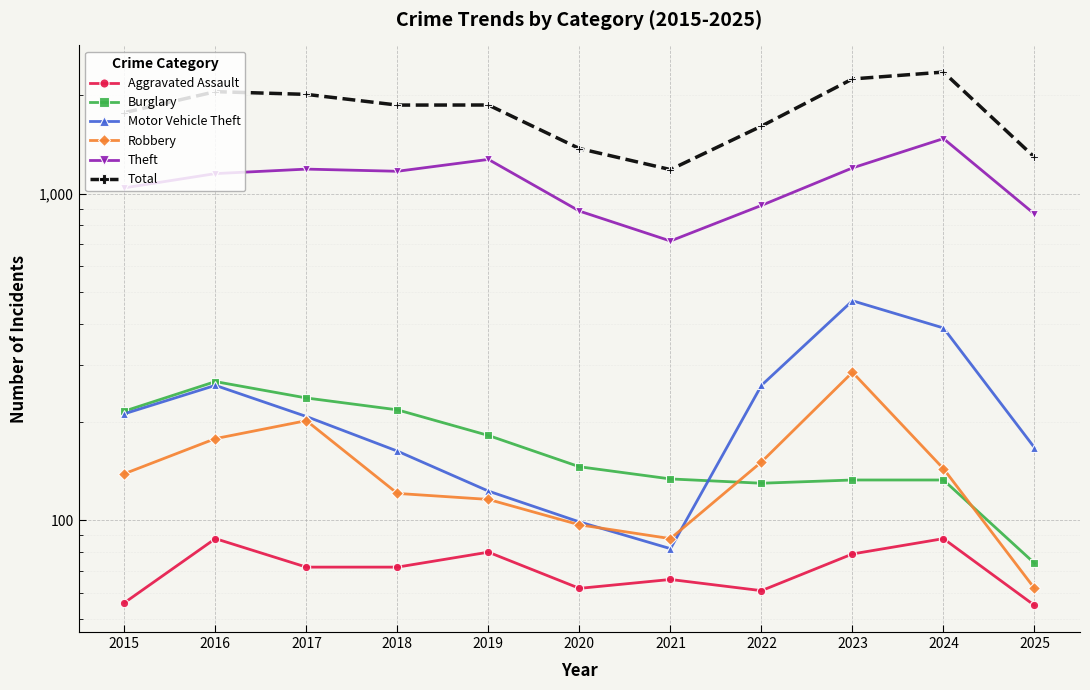

Reading left to right, extract all data points from this chart.

Aggravated Assault: 56	88	72	72	80	62	66	61	79	88	55
Burglary: 216	266	237	218	182	146	134	130	133	133	74
Motor Vehicle Theft: 212	259	208	163	123	99	82	259	470	388	167
Robbery: 139	178	202	121	116	97	88	151	284	144	62
Theft: 1041	1151	1188	1170	1272	884	716	920	1198	1473	866
Total: 1768	2050	2011	1865	1866	1373	1184	1608	2242	2353	1292